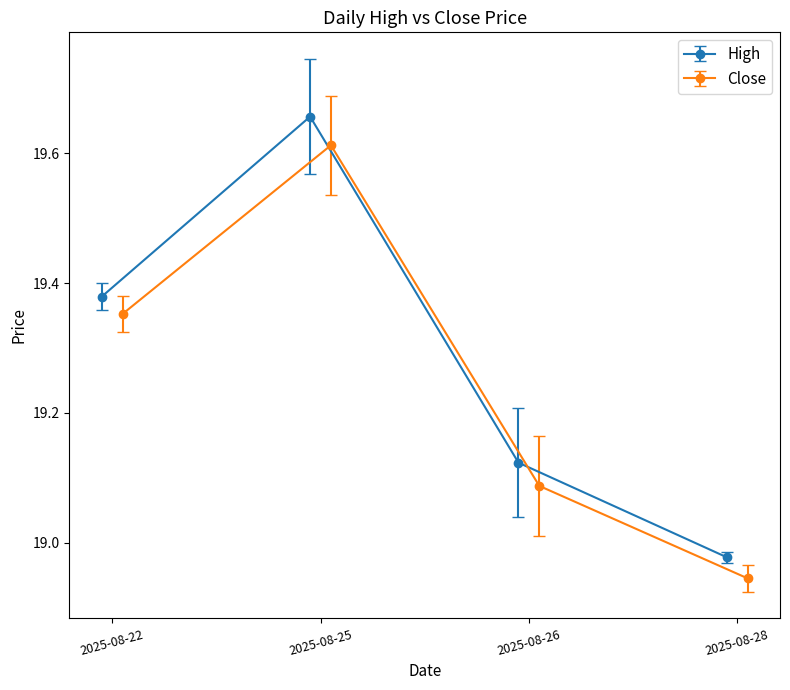

How many interior local peaks does the High series have?

1